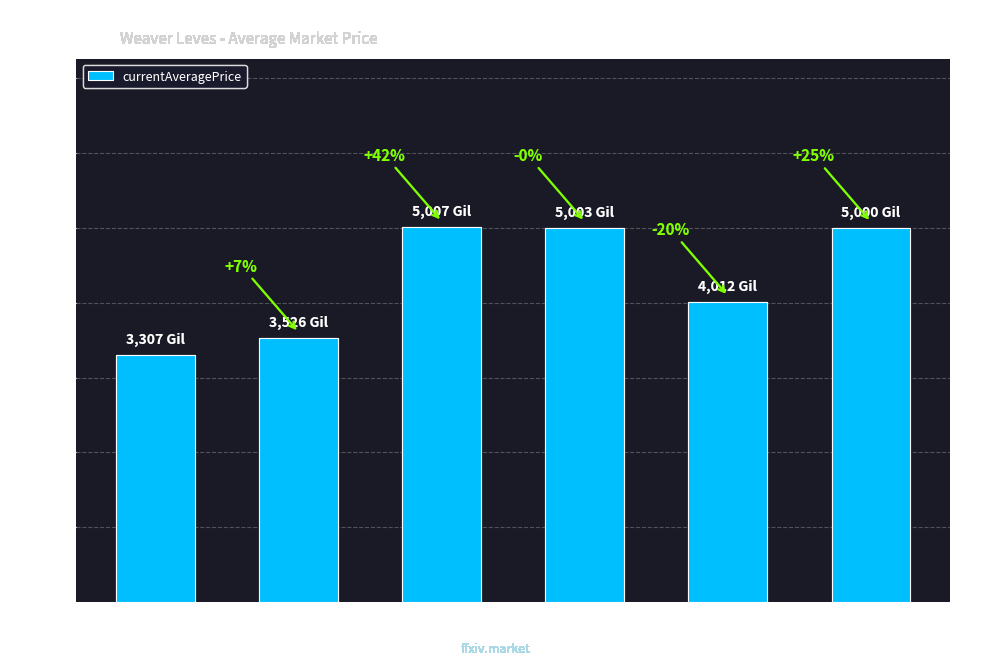

How many bars are there in total?

6